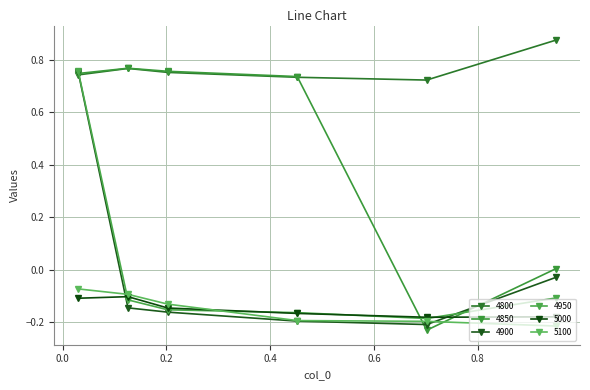

How many positive values does the 4950 series have?

1